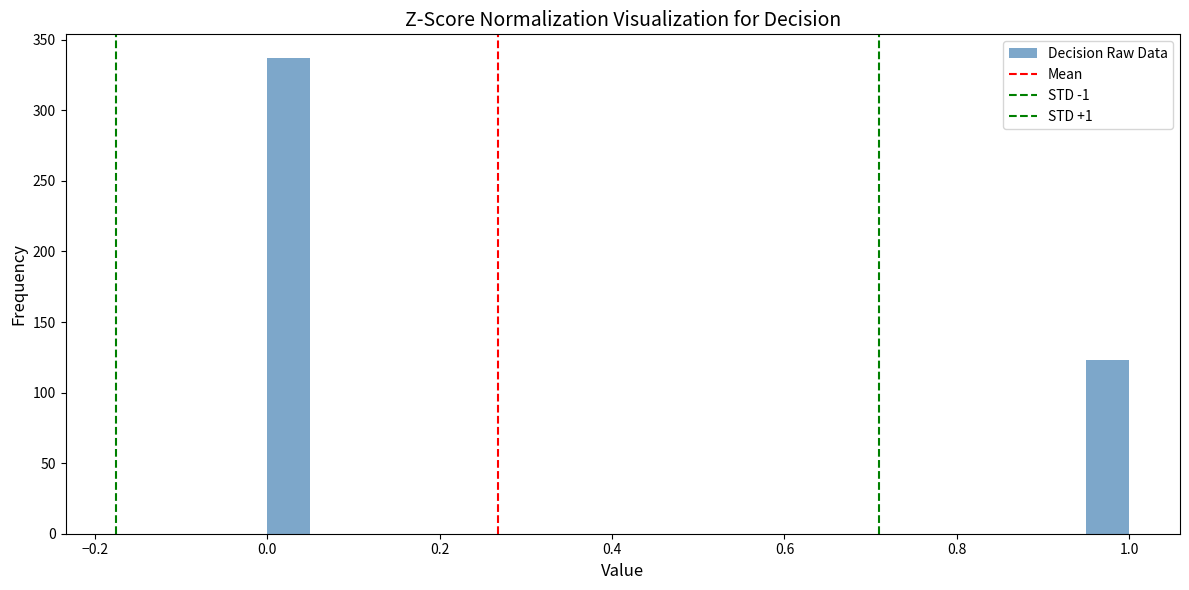

Around what value on the x-axis is the tallest bar? Give the approximate position of its centre, as read against the axis.

0.02